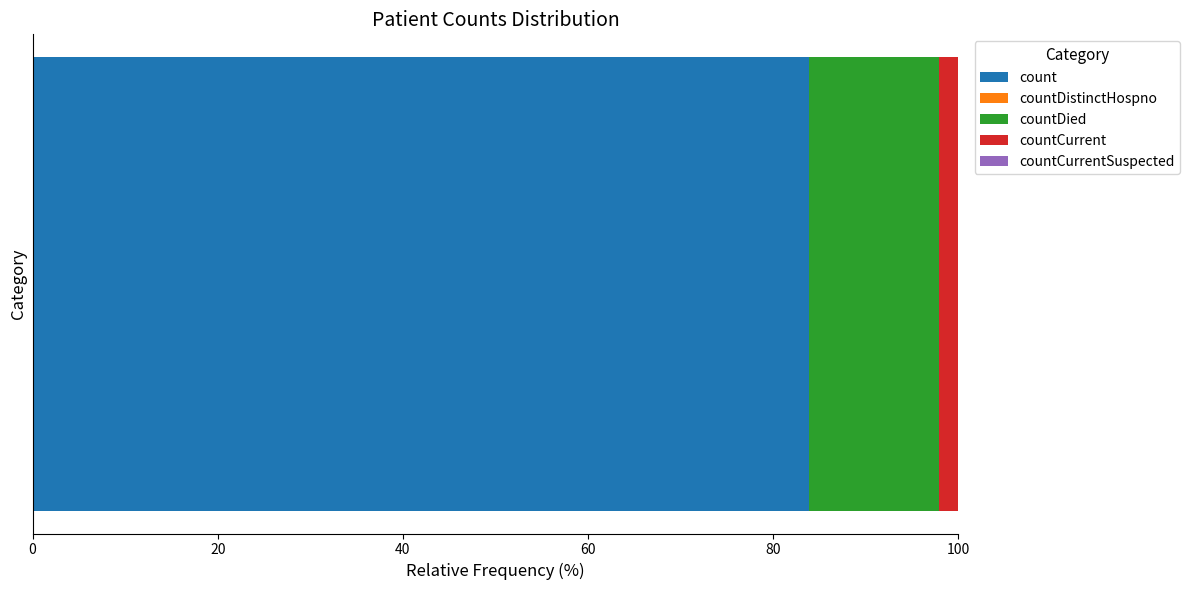

What is the minimum value for count?

83.8